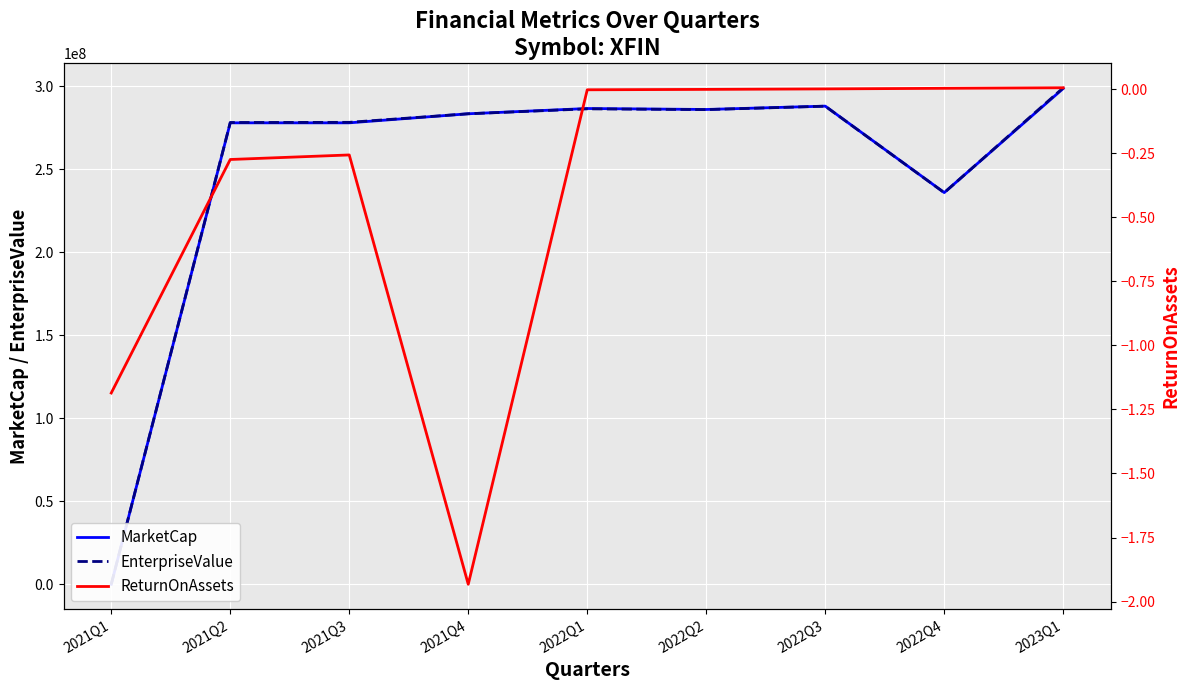

What is the difference between the highest and lowest values at 2022Q3?

288075000.0